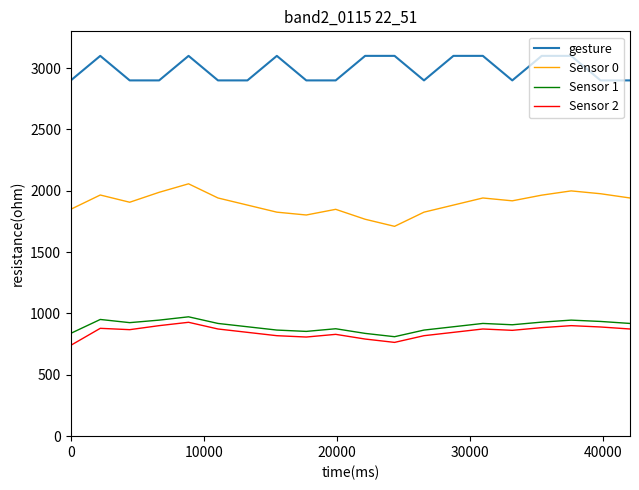

What is the minimum value for gesture?

2900.0